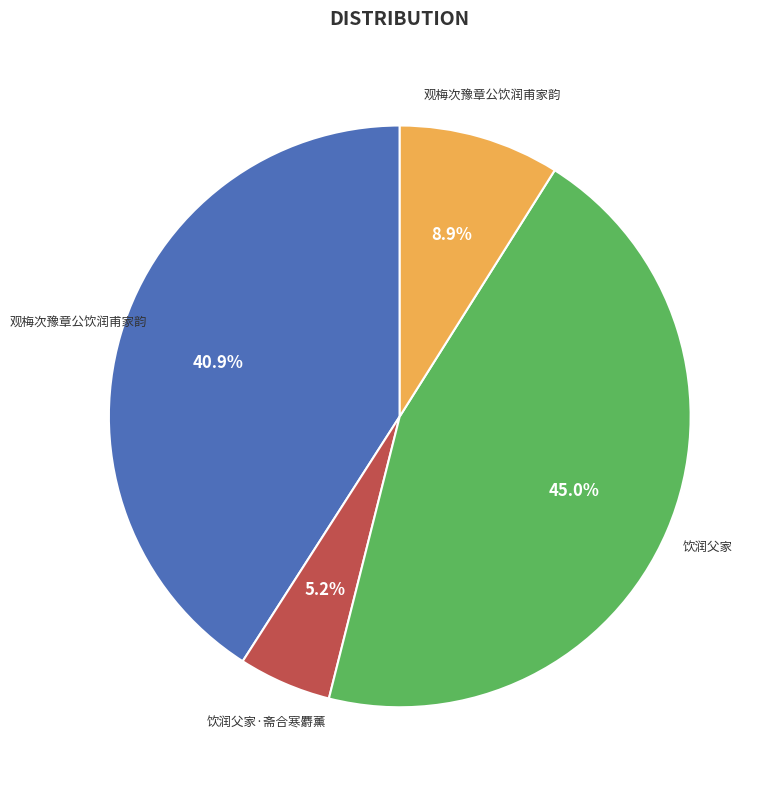

Does any single category account for the majority?

No